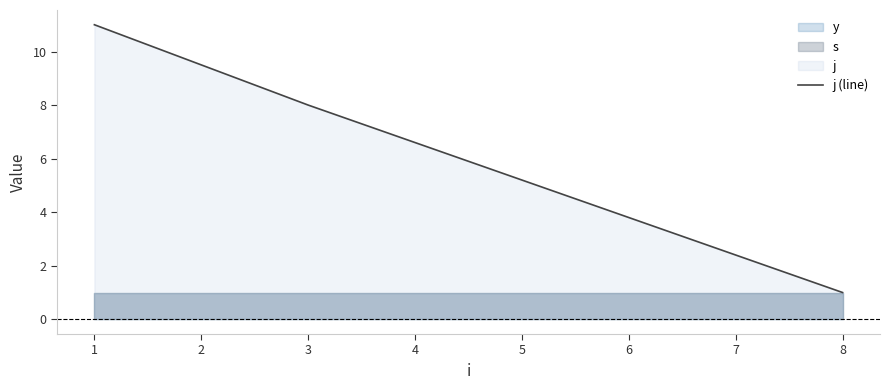

Is it true that j (line) equals 8 at 3?

True